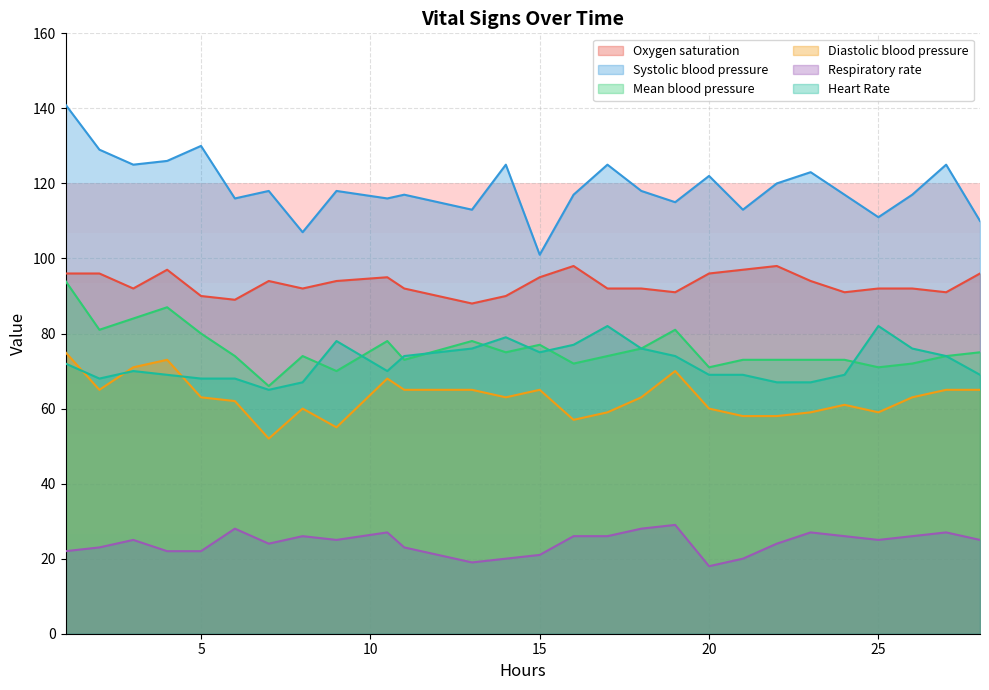

What is the maximum value shown in the chart?

141